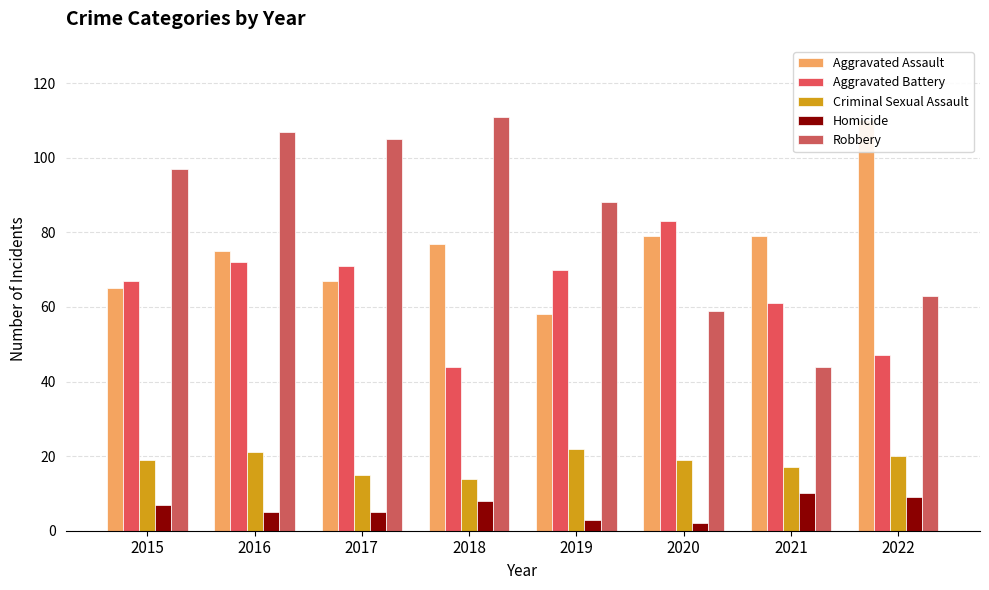

At 2015, list the series in order from largest to smallest.

Robbery, Aggravated Battery, Aggravated Assault, Criminal Sexual Assault, Homicide